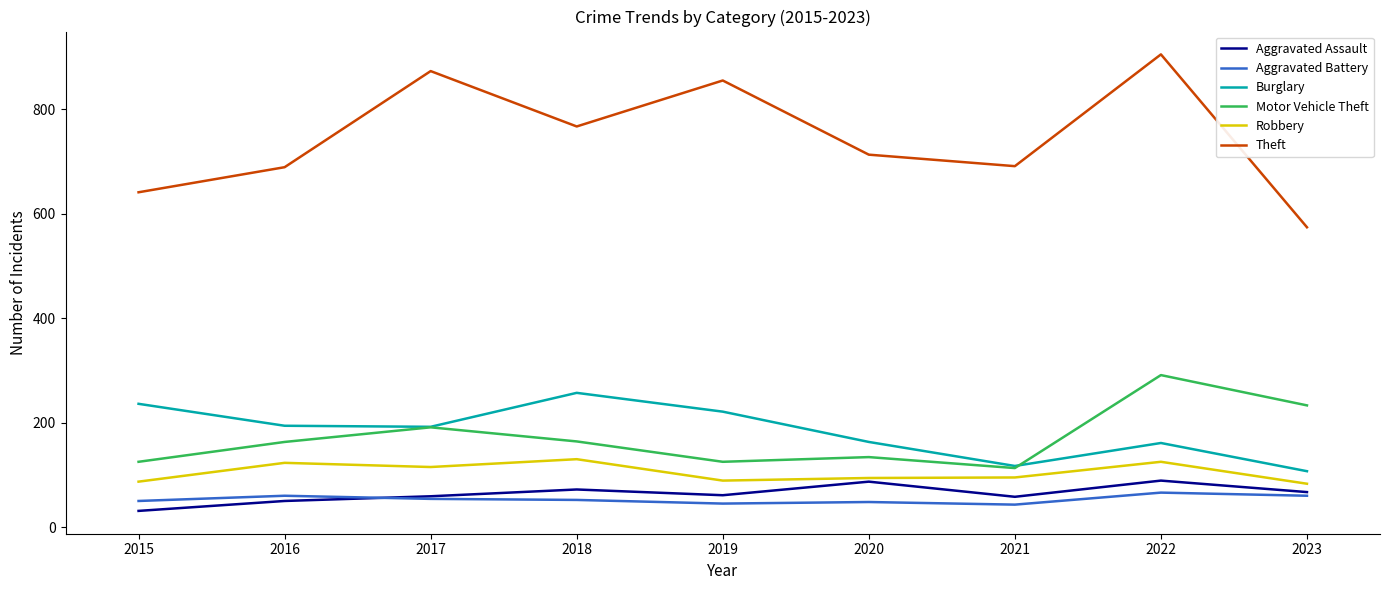

True or false: Burglary and Aggravated Assault intersect in this chart.

False